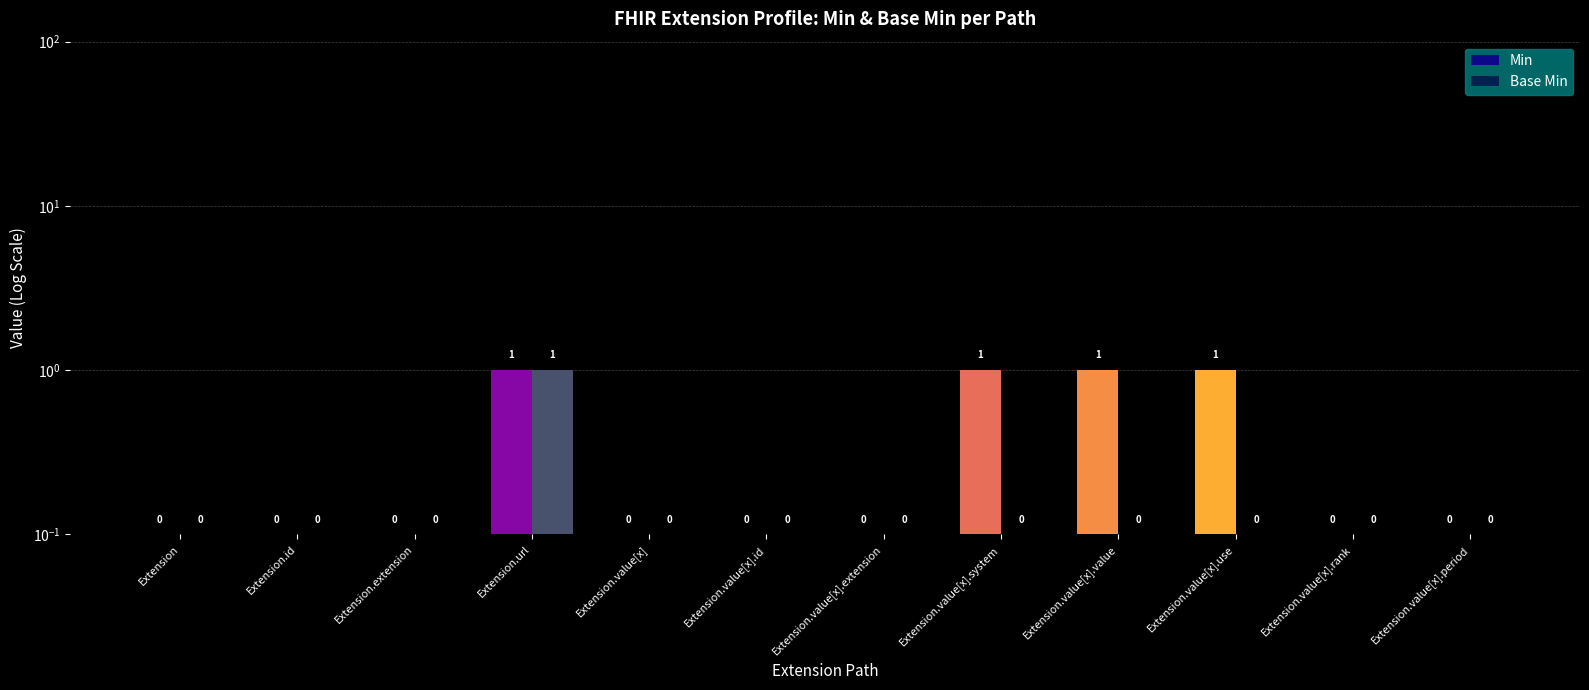

What is the difference between the maximum and second lowest values in the Min series?

0.9